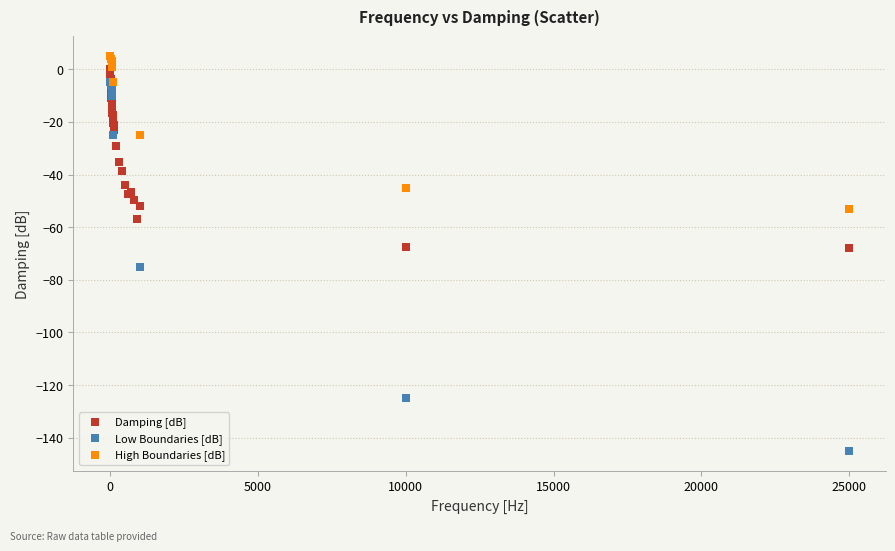

Which series has the widest spread of Y values?

Low Boundaries [dB]